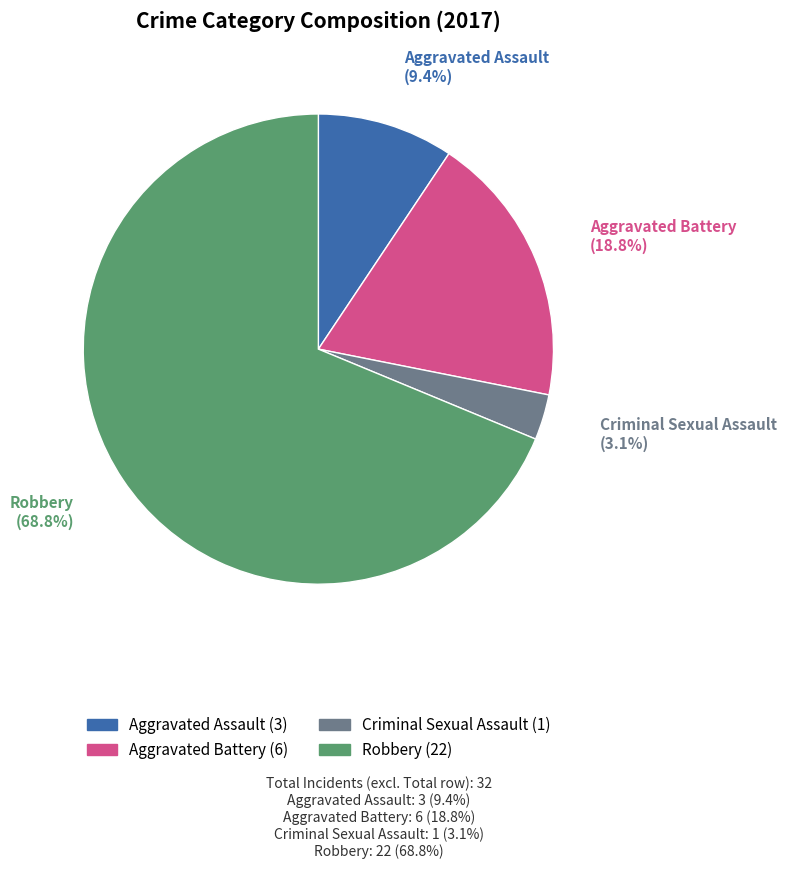

To the nearest percent, what percentage of the pie is Criminal Sexual Assault?

3%